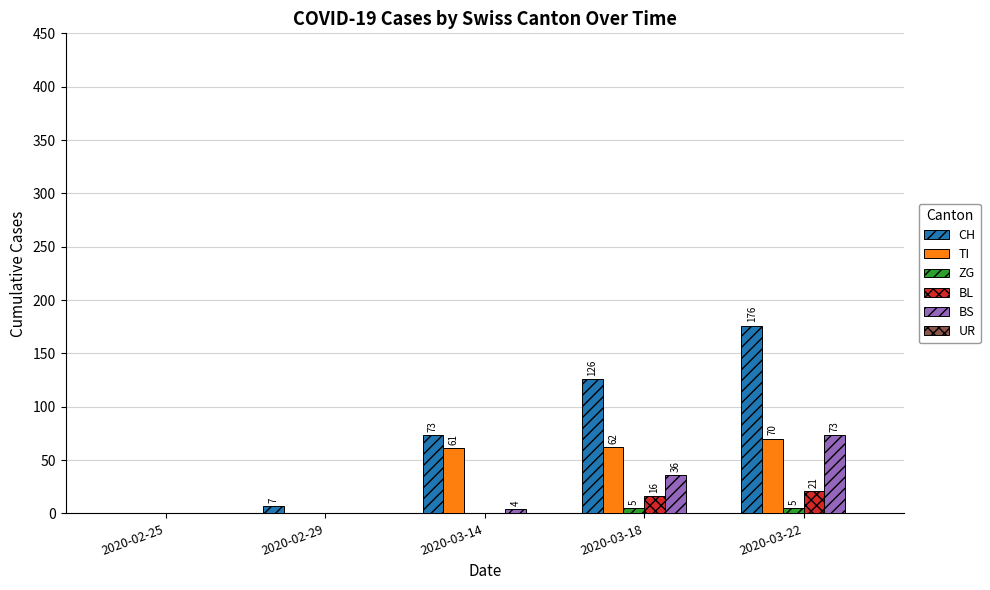

At which label is TI closest to 35?

2020-03-14